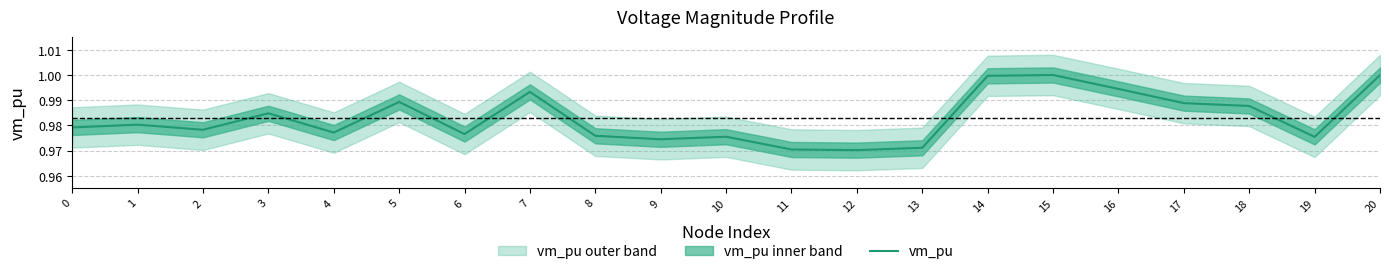

The value at 11 is 0.5. True or false?

False